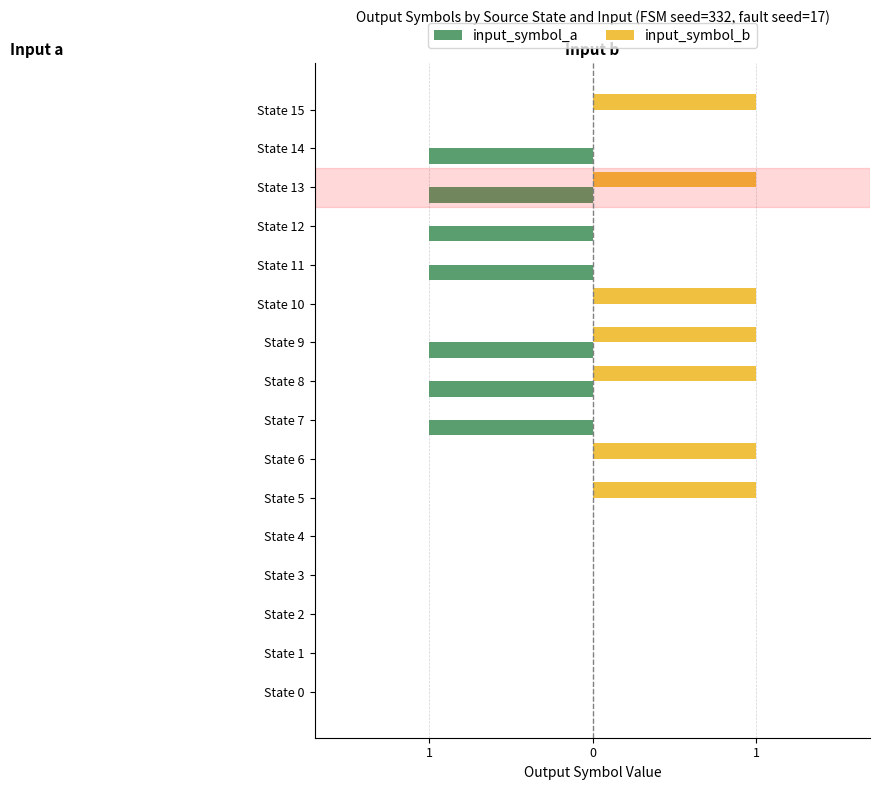

What are all the series names shown in the legend?

input_symbol_a, input_symbol_b